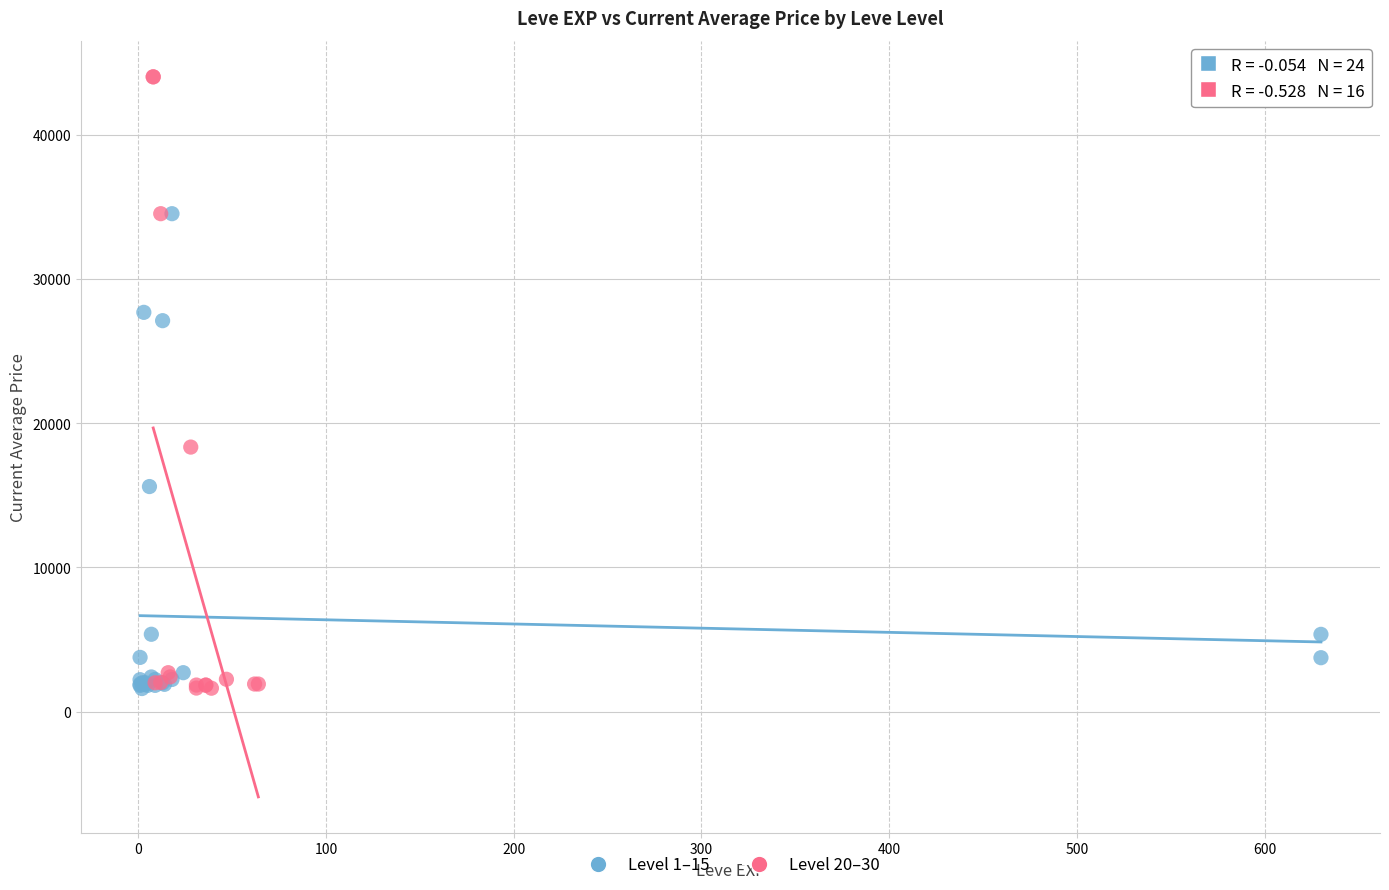

Which series reaches the maximum Y coordinate?

Level 20–30